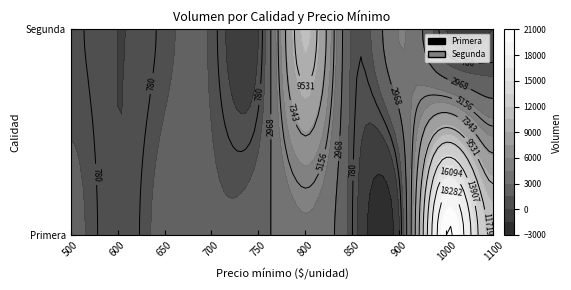

At how many categories does at least one series exceed 16954?

1